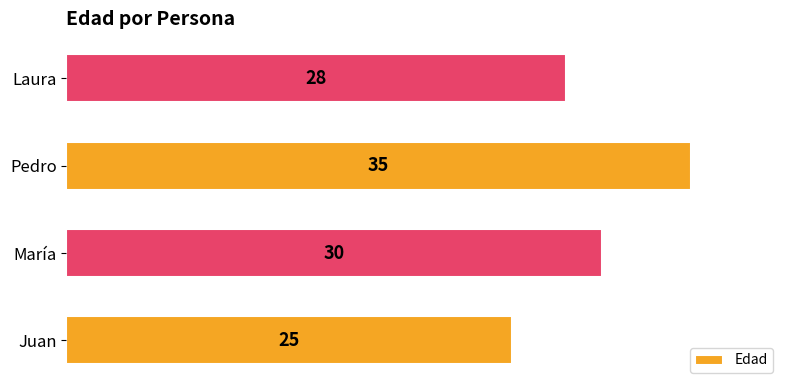

Reading bottom to top, transcribe all the data shown in this chart.

Juan=25	María=30	Pedro=35	Laura=28